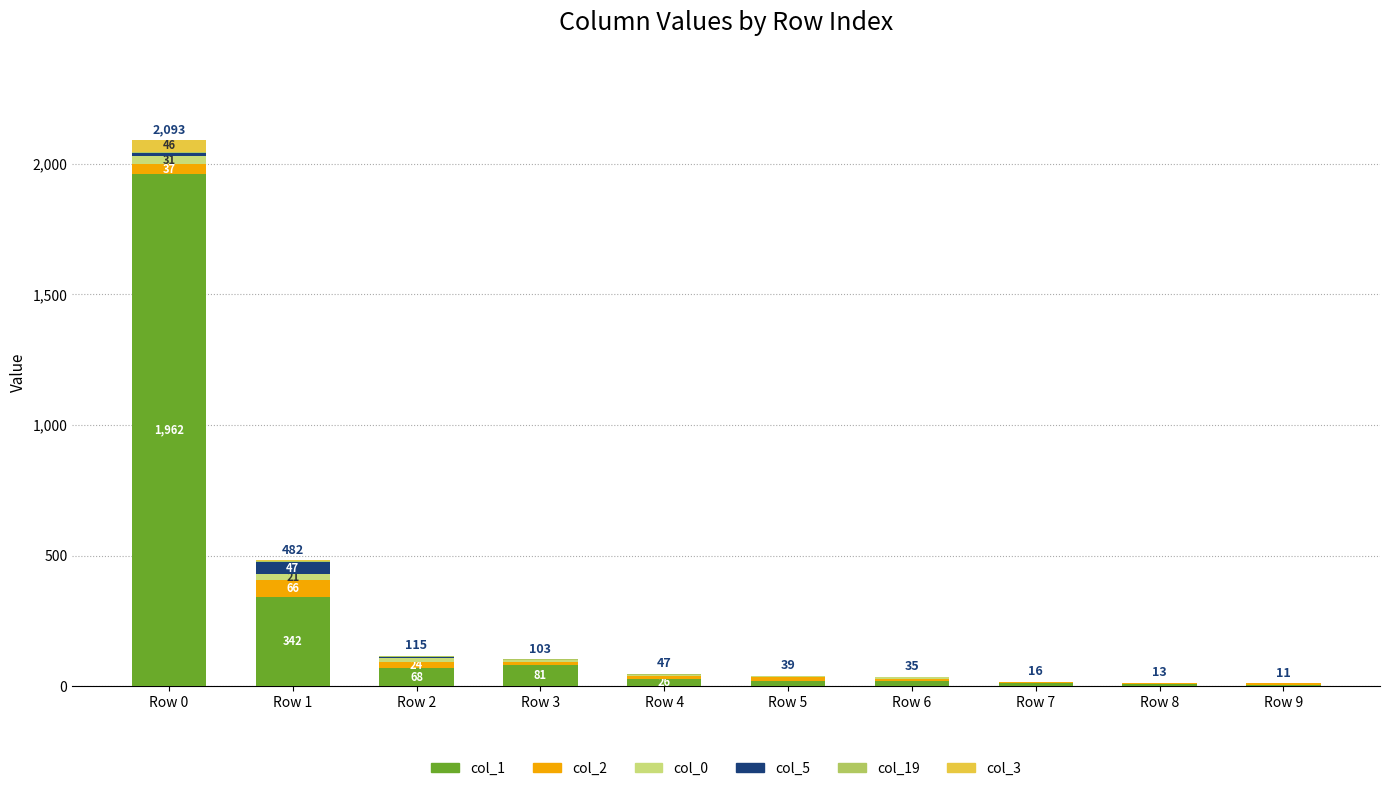

What is the total value across all series at Row 9?

11